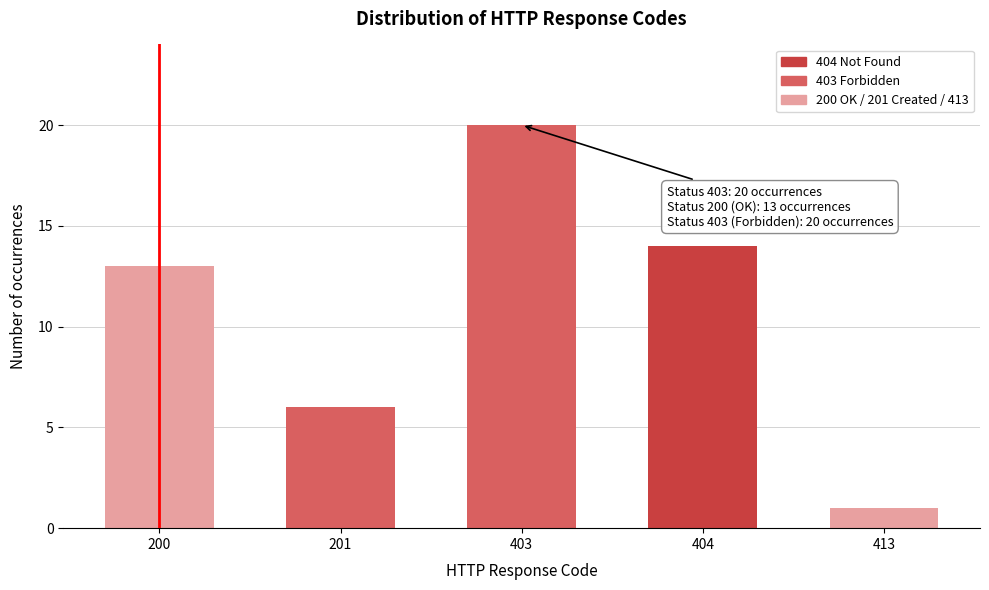

Reading left to right, transcribe all the data shown in this chart.

13	6	20	14	1